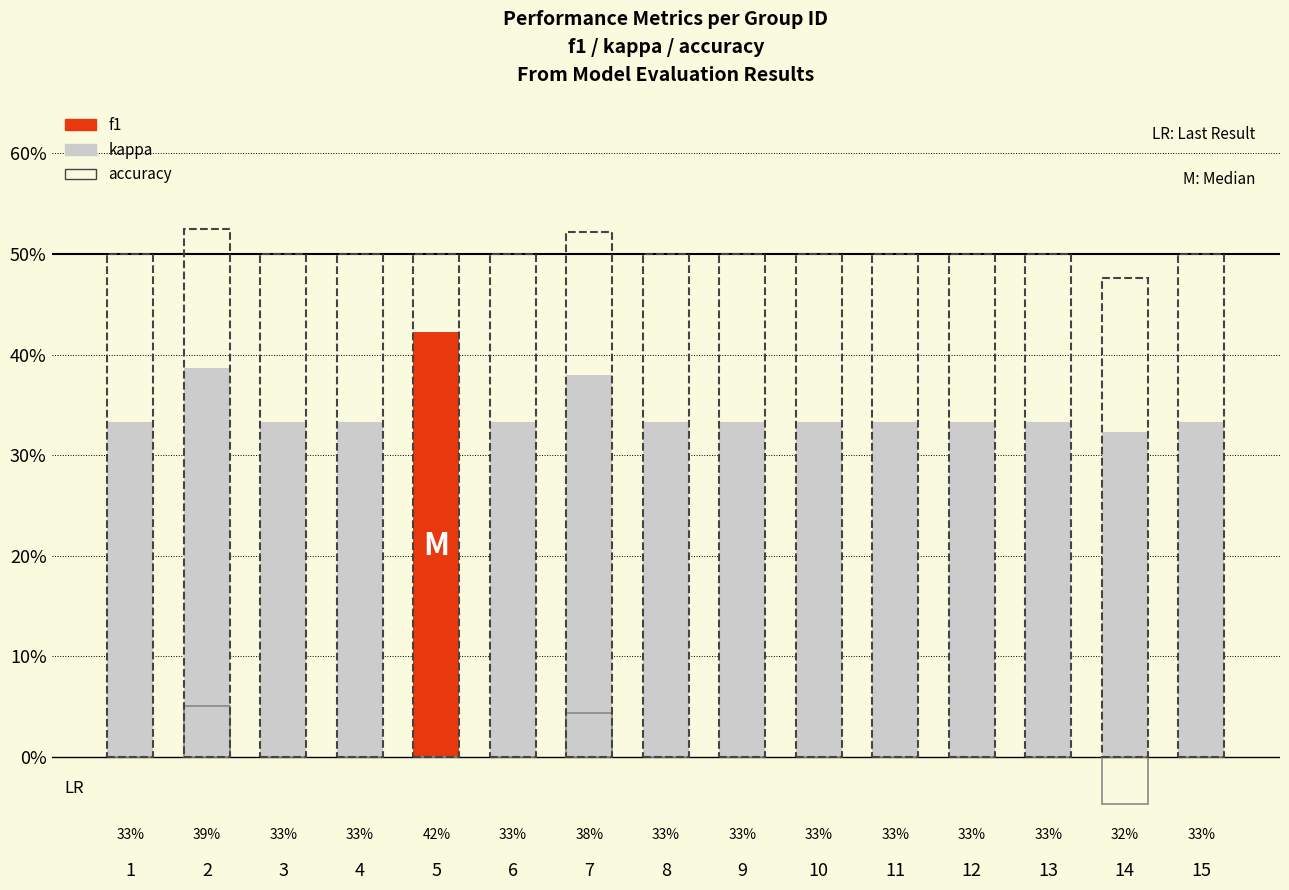

Reading left to right, extract all data points from this chart.

f1: 0.3	0.4	0.3	0.3	0.4	0.3	0.4	0.3	0.3	0.3	0.3	0.3	0.3	0.3	0.3
kappa: 0.0	0.1	0.0	0.0	0.0	0.0	0.0	0.0	0.0	0.0	0.0	0.0	0.0	-0.0	0.0
accuracy: 0.5	0.5	0.5	0.5	0.5	0.5	0.5	0.5	0.5	0.5	0.5	0.5	0.5	0.5	0.5